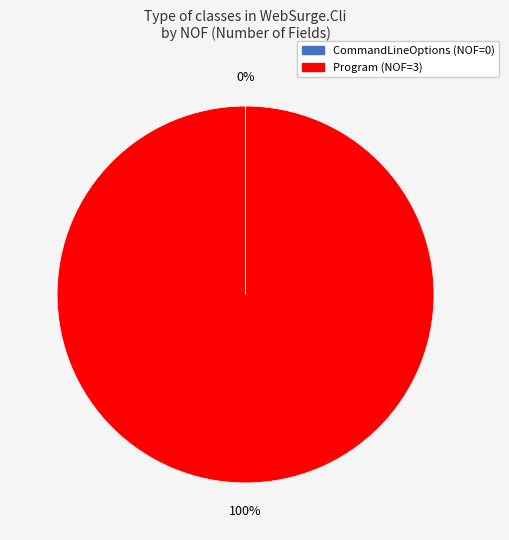

Which category accounts for the majority?

Program